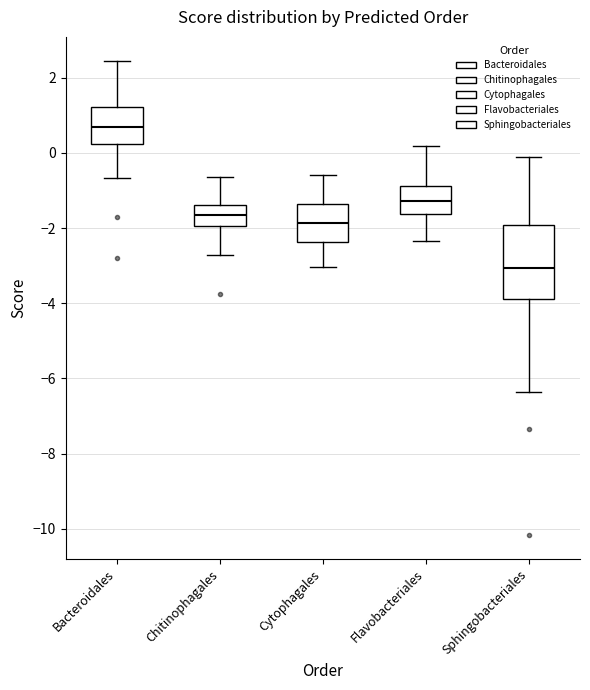

Where does the lower whisker of the box for Cytophagales end on the y-axis? The values are not printed on the chart, so give them approximately, as read against the axis.

-3.0